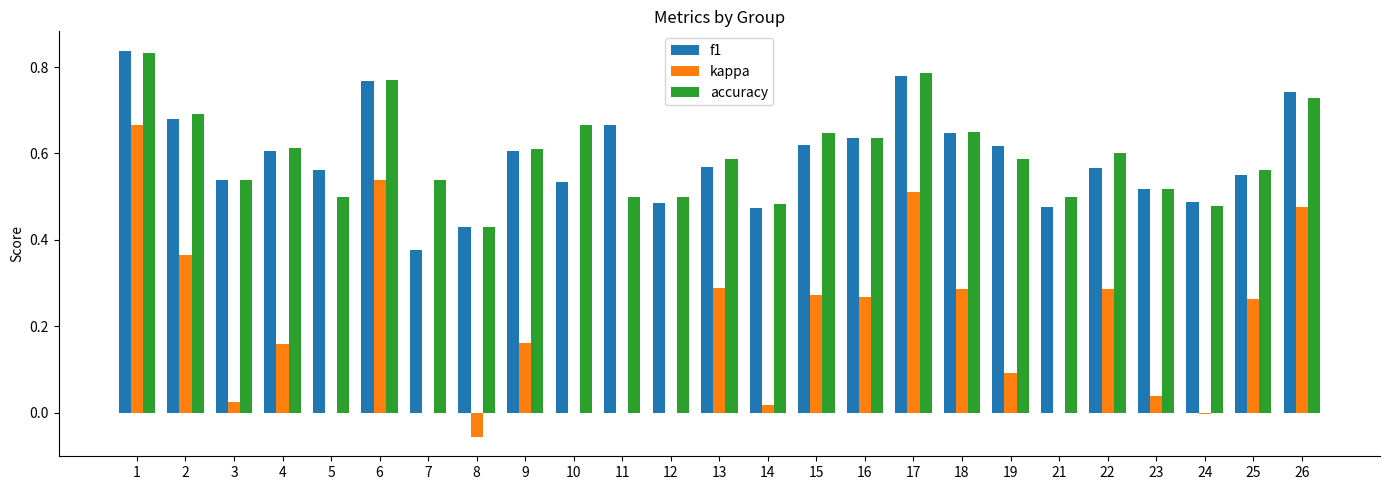

What is the total value across all series at 18?

1.6